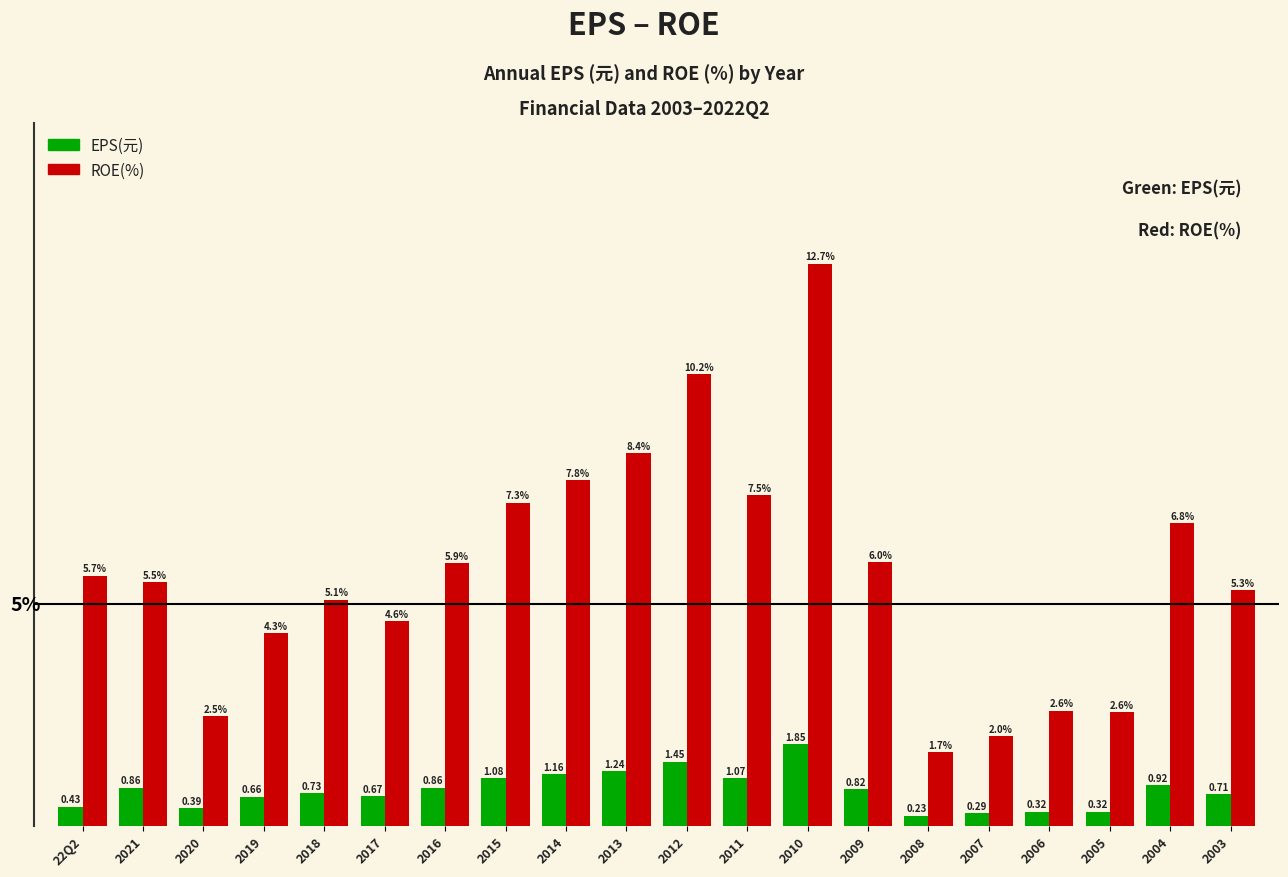

Rank the series by their average value, from lowest to highest.

EPS(元), ROE(%)